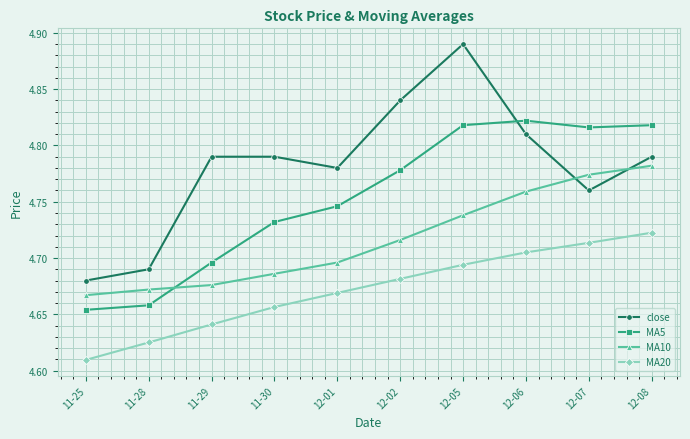

True or false: MA20 has a value of 7.0 at 12-01.

False